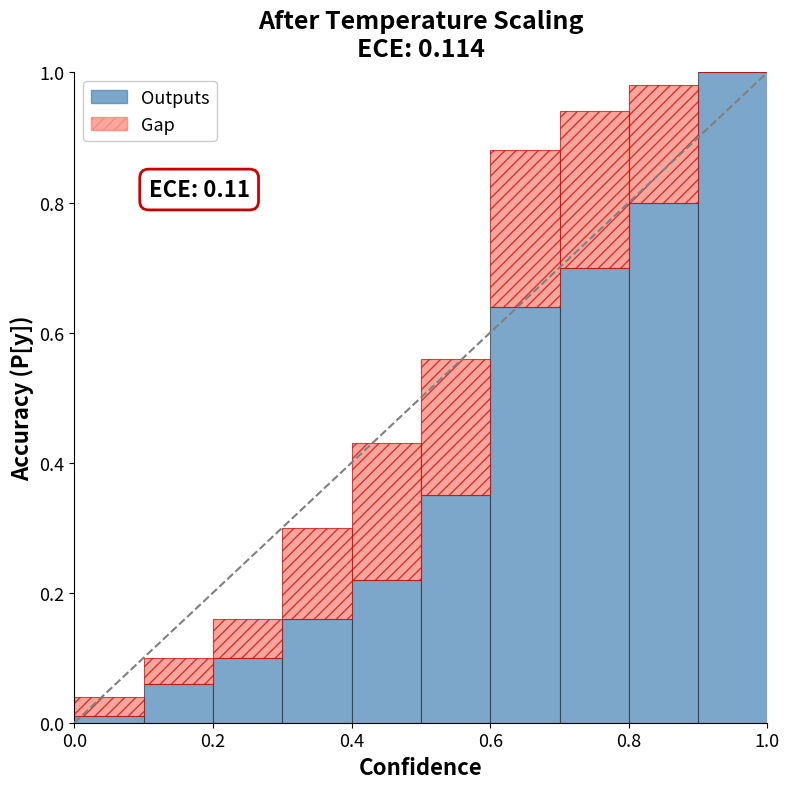

What is the average value of the Outputs series?

0.4